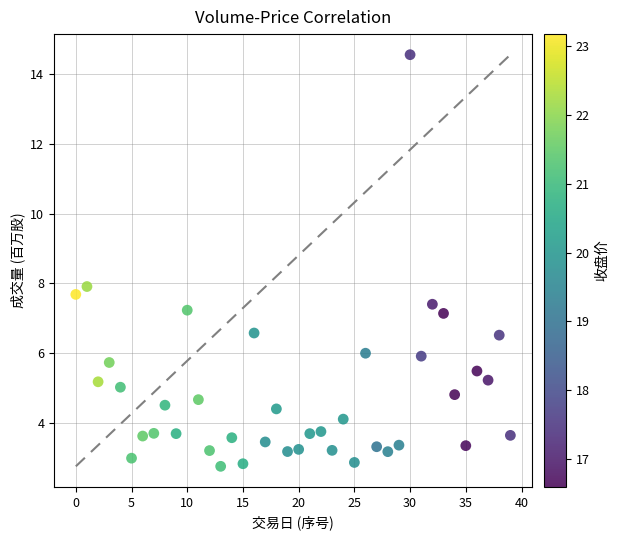

How many points are shown in the scatter plot?

40